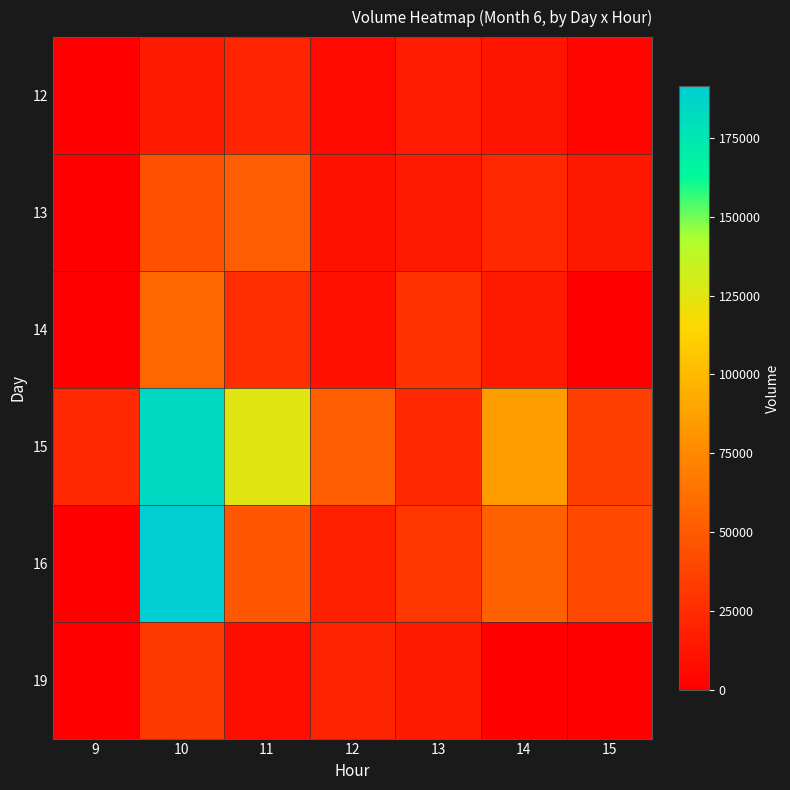

Reading left to right, list all the values displayed in this chart.

12: 9=0	10=15029	11=21259	12=6206	13=16089	14=11689	15=3285
13: 9=0	10=44142	11=51728	12=9858	13=14757	14=22917	15=14164
14: 9=0	10=55442	11=25521	12=8995	13=28498	14=15618	15=0
15: 9=22913	10=183920	11=125201	12=51799	13=22495	14=85127	15=35723
16: 9=0	10=191461	11=47969	12=18584	13=30295	14=53783	15=40863
19: 9=0	10=31493	11=8247	12=20814	13=14989	14=0	15=0